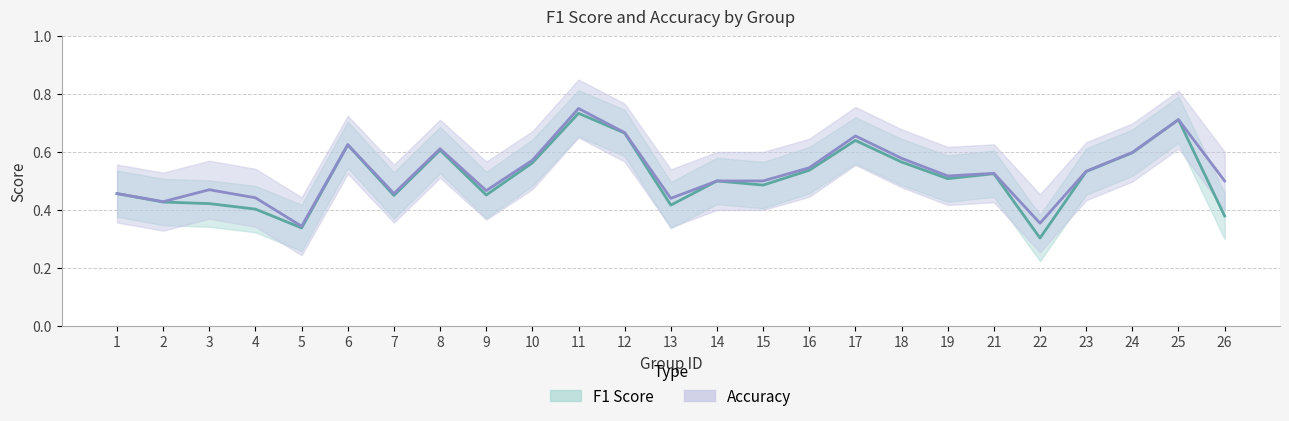

Is the value of f1_line at 4 greater than the value of accuracy_line at 15?

No